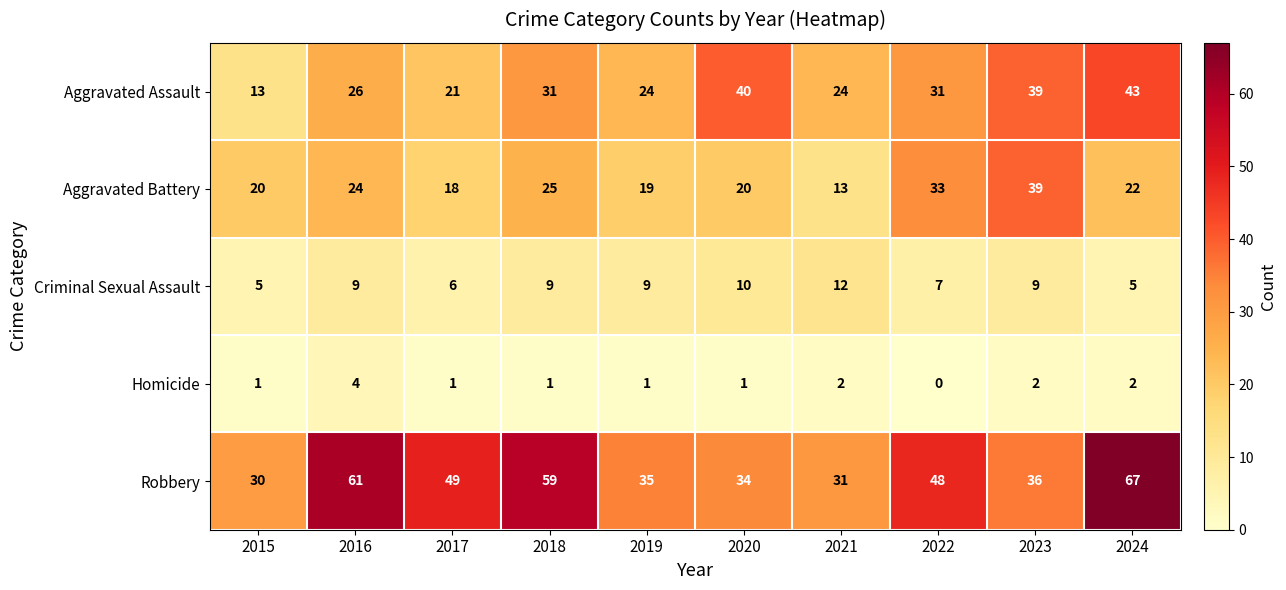

True or false: Aggravated Battery has a value of 3 at 2021.

False